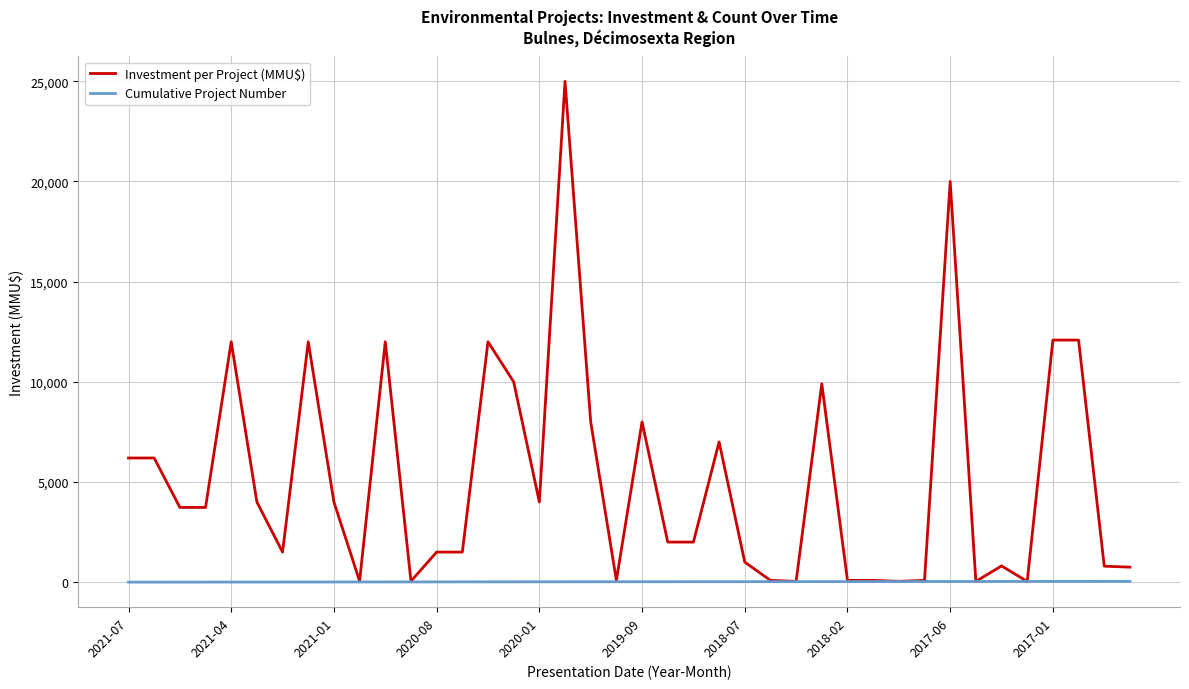

Which series has the largest total across all categories?

Investment per Project (MMU$)